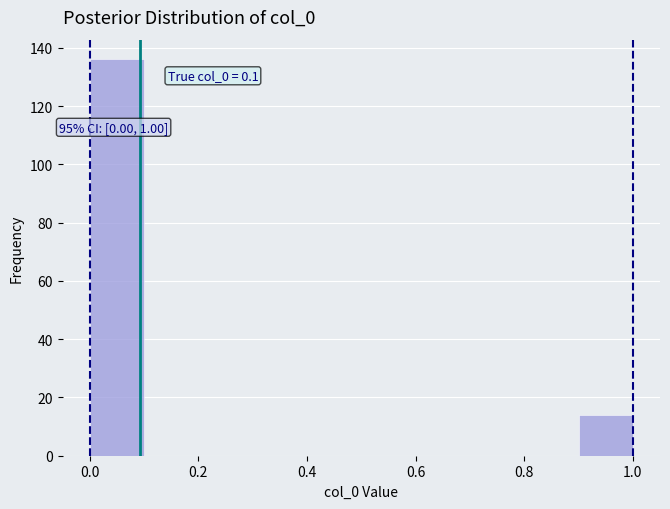

Over which range of the x-axis is the bar tallest?

0.0 to 0.1